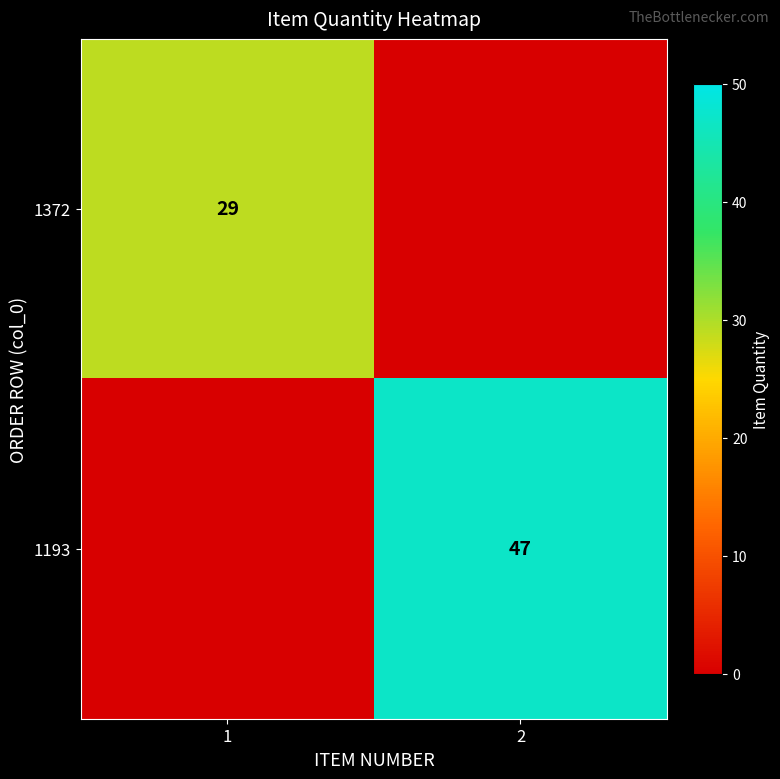

True or false: 1372 has a value of 29 at 1.

True